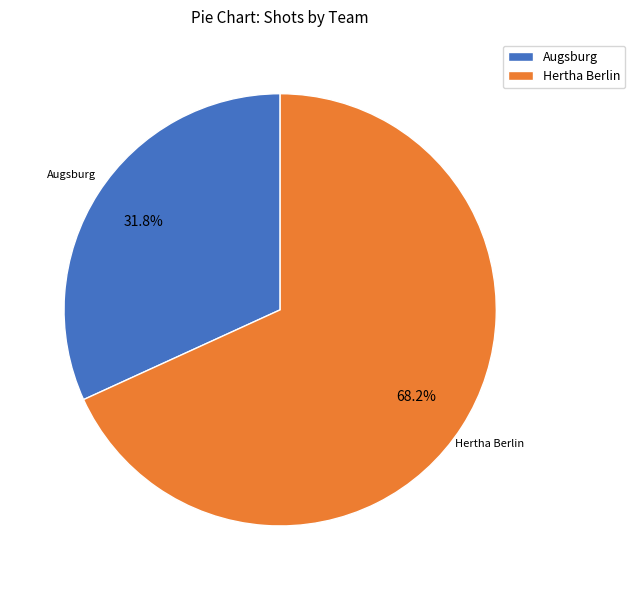

Between Augsburg and Hertha Berlin, which is larger?

Hertha Berlin